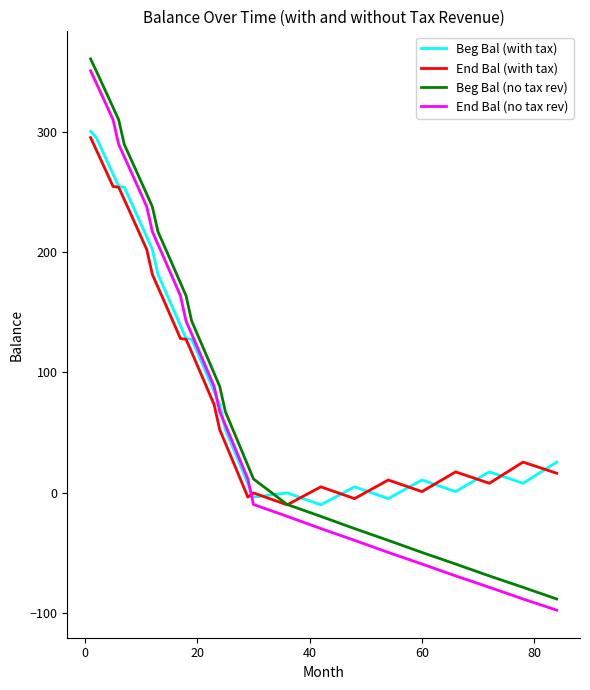

What is the difference between the maximum and minimum values in the End Bal (no tax rev) series?

448.1